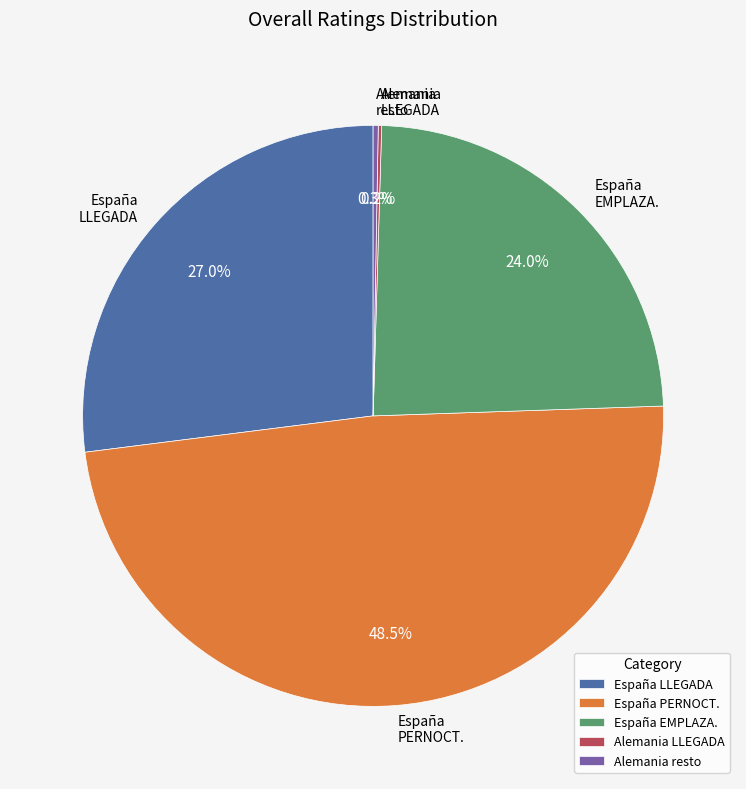

Is España LLEGADA the majority of the pie?

No